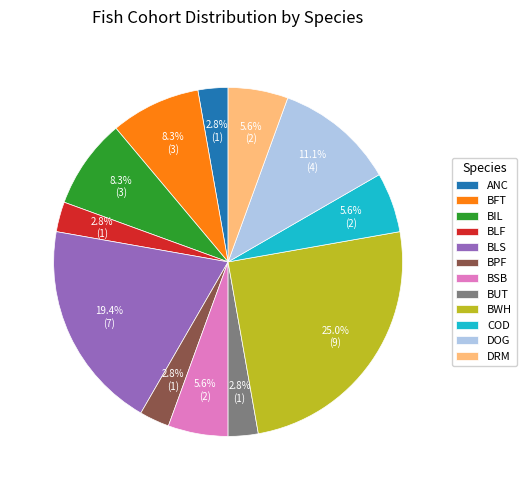

What percentage is the BFT slice, to the nearest percent?

8%